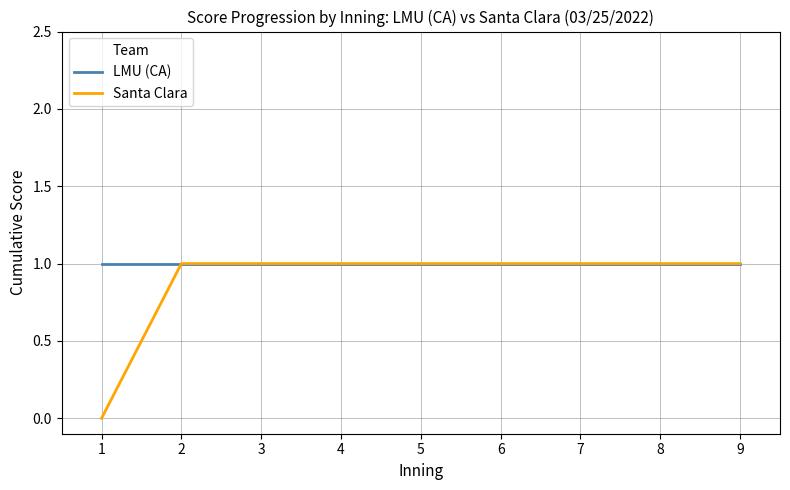

Reading left to right, extract all data points from this chart.

LMU (CA): 1=1	2=1	3=1	4=1	5=1	6=1	7=1	8=1	9=1
Santa Clara: 1=0	2=1	3=1	4=1	5=1	6=1	7=1	8=1	9=1